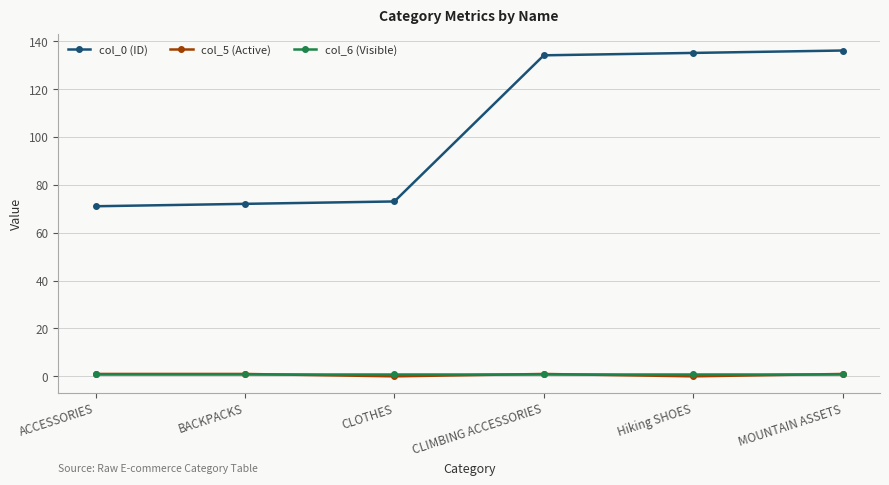

Which series has the largest total across all categories?

col_0 (ID)